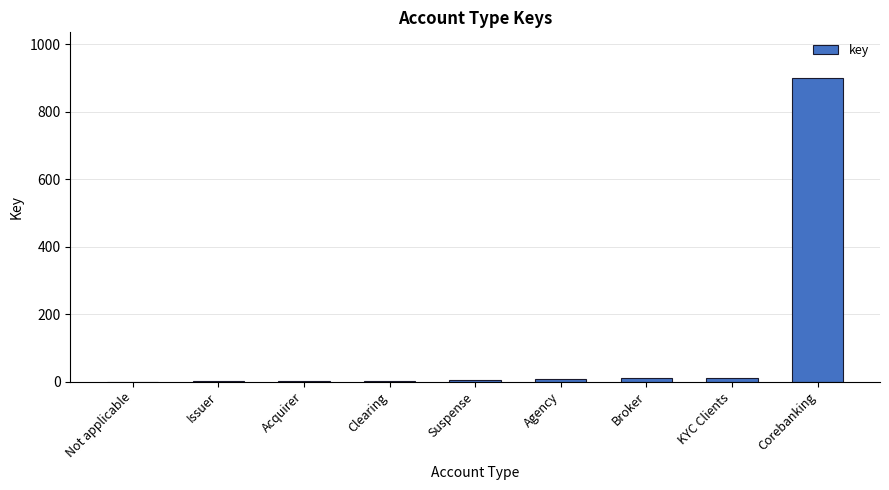

True or false: the data shows 900 at Corebanking.

True